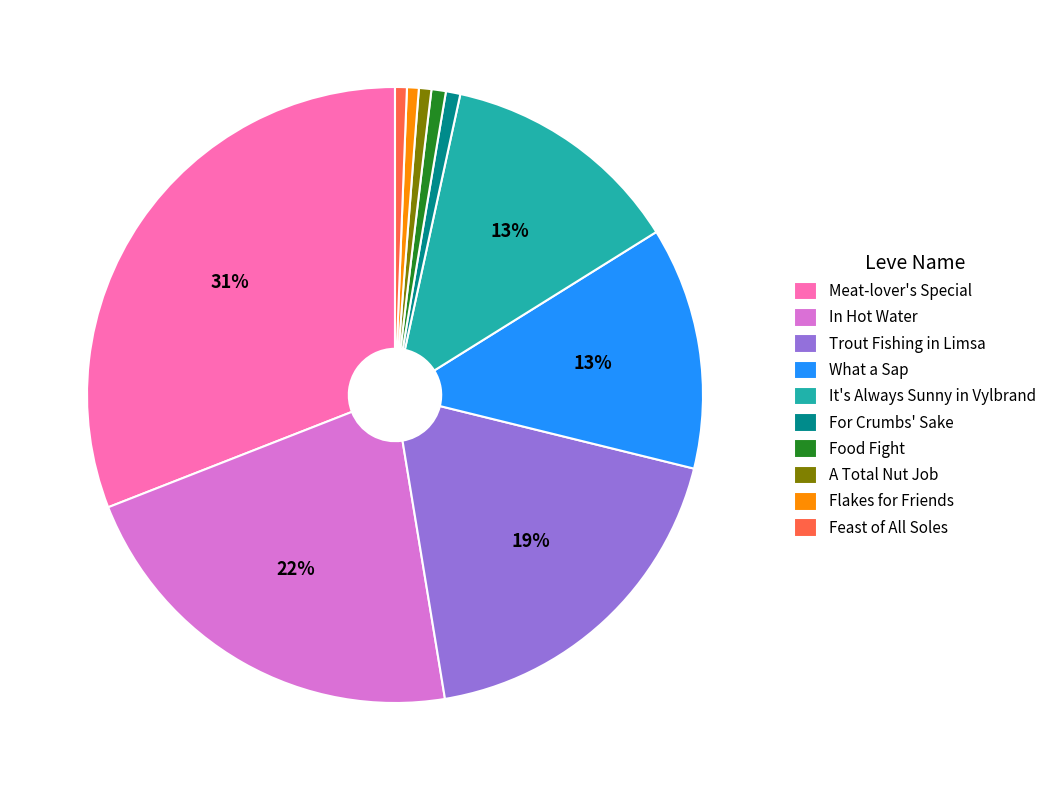

Approximately how many times larger is the value at Trout Fishing in Limsa compared to In Hot Water?

0.9